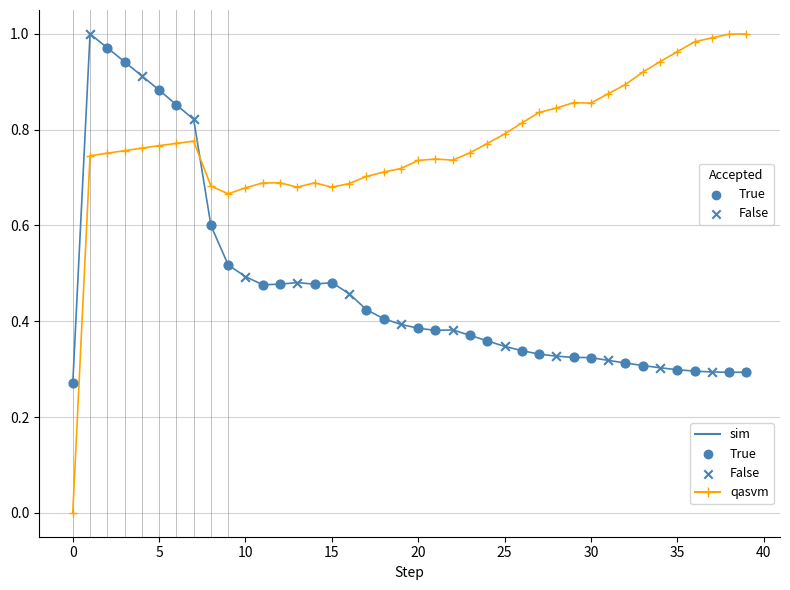

Which series has the largest total across all categories?

qasvm